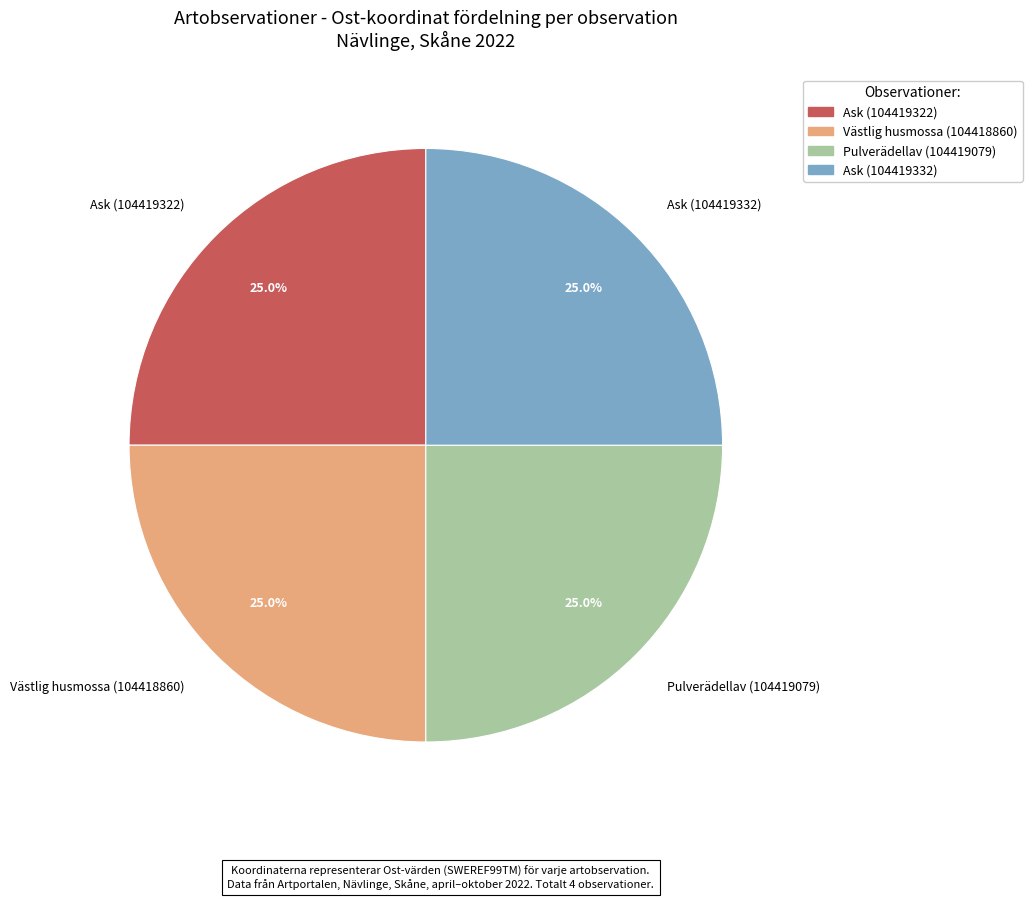

Does any single category account for the majority?

No